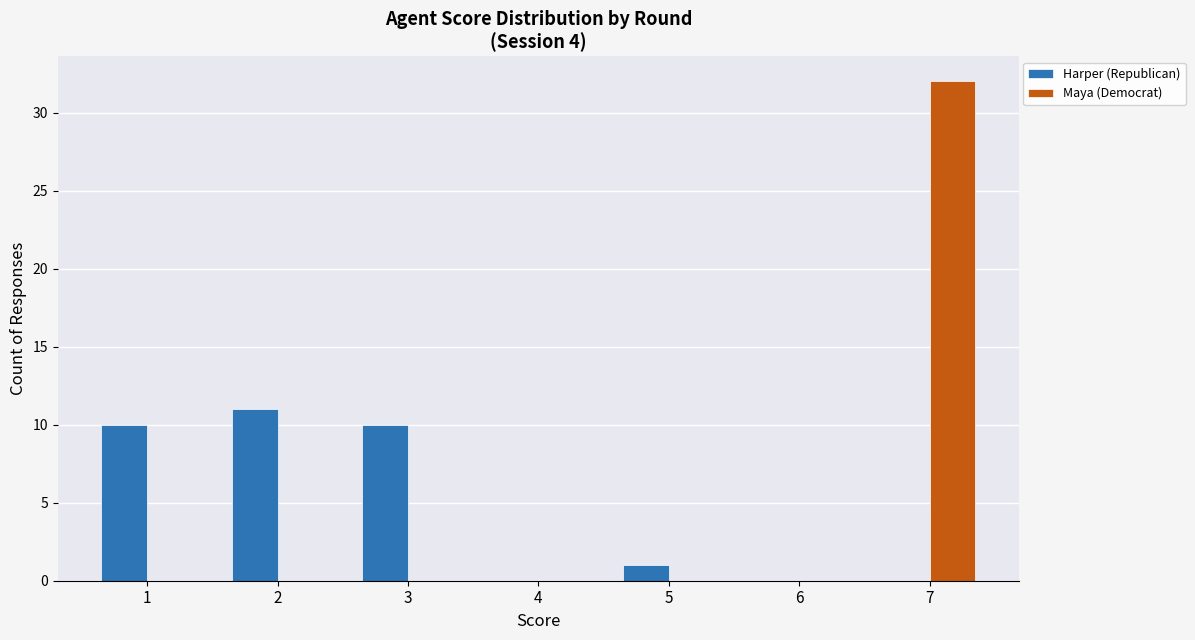

At which label is Harper (Republican) closest to 5?

5